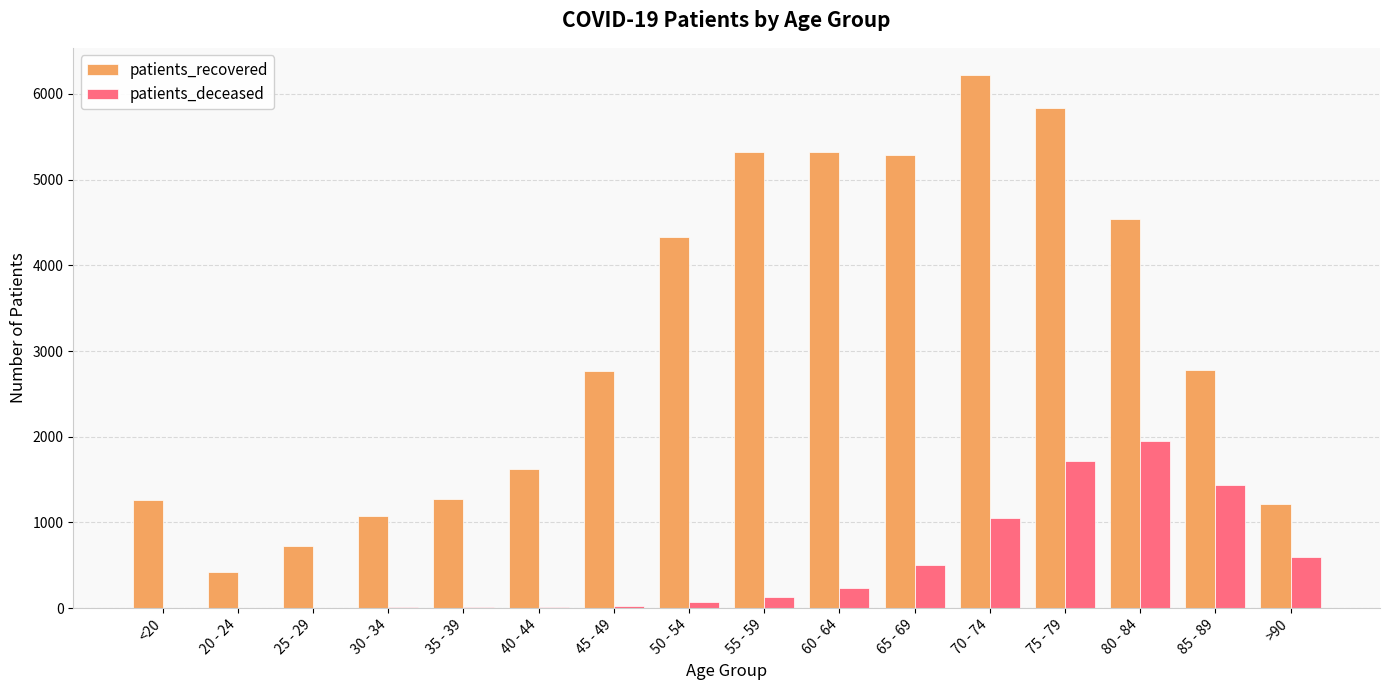

How many groups of bars are there?

16